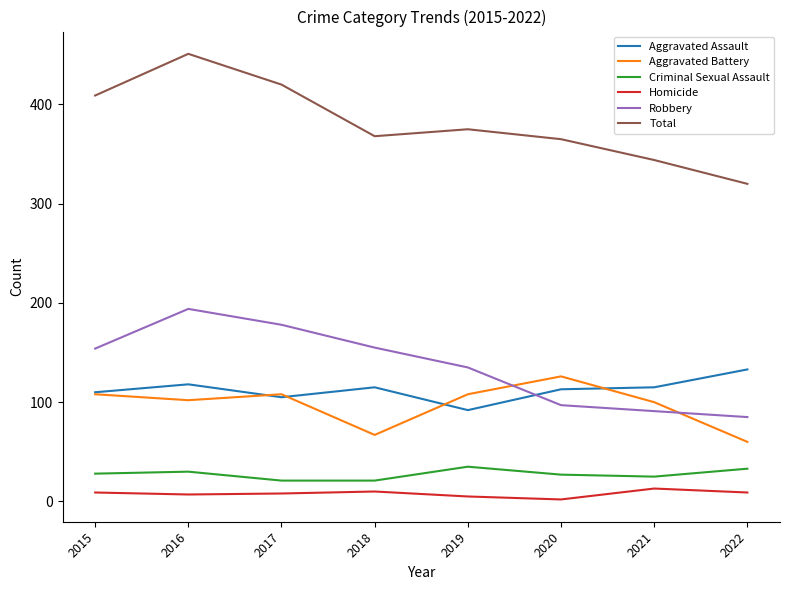

True or false: Aggravated Assault has a value of 118 at 2016.

True